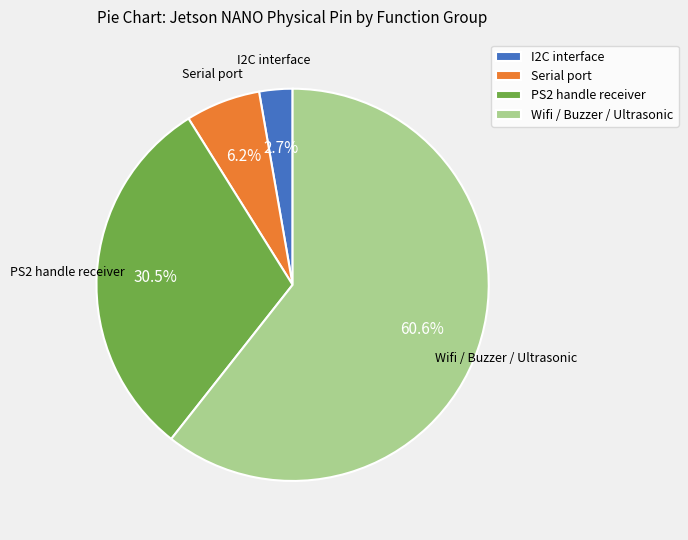

Which has a higher value, I2C interface or Serial port?

Serial port